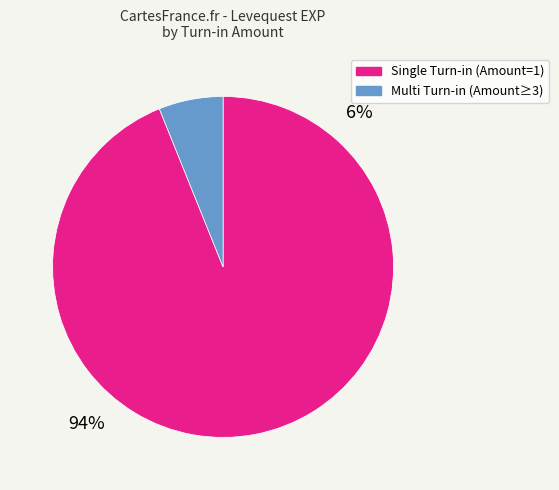

Is there any slice that represents more than half of the pie?

Yes